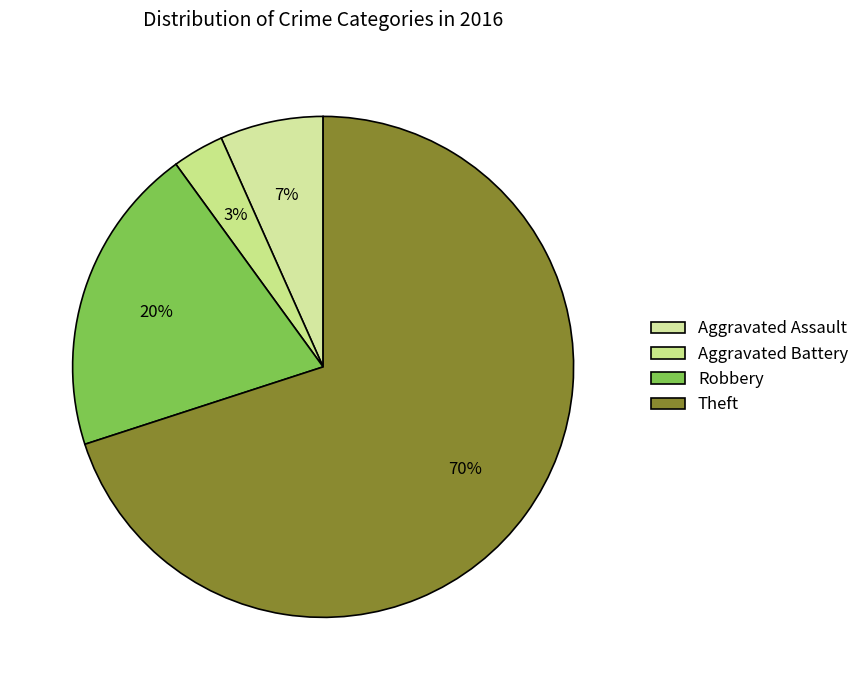

Count the number of slices in the pie.

4